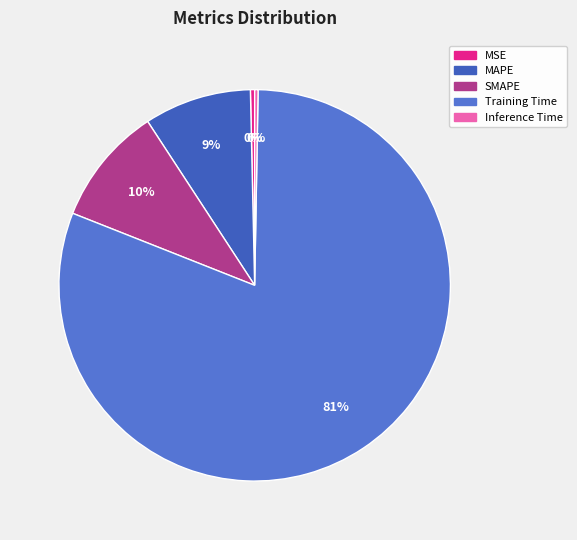

The SMAPE slice represents 17% of the pie. True or false?

False